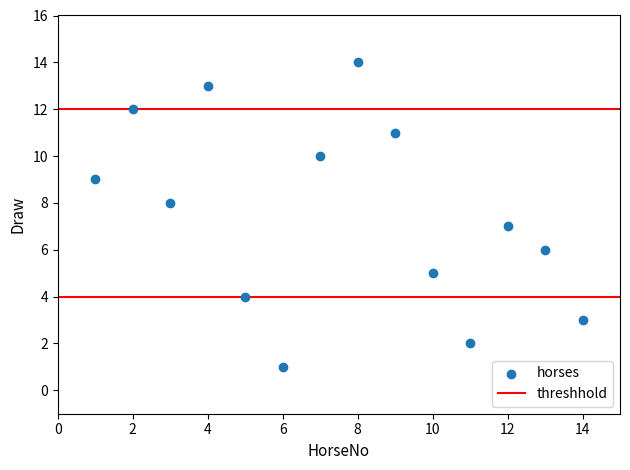

What is the range of X values (max minus min)?

13